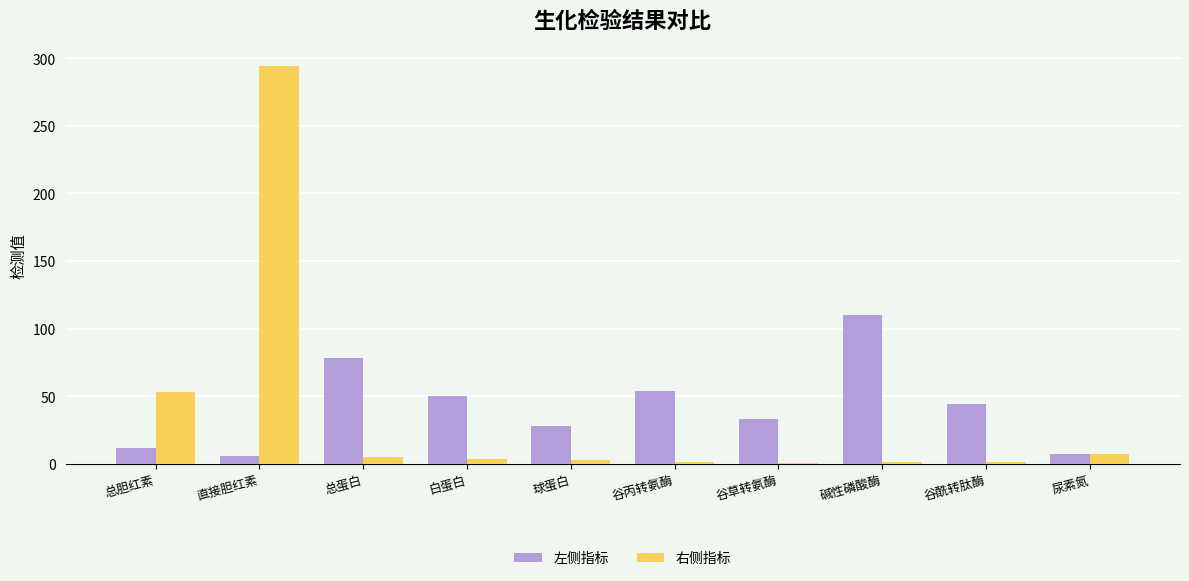

Is the value of 右侧指标 at 谷丙转氨酶 greater than the value of 左侧指标 at 谷草转氨酶?

No